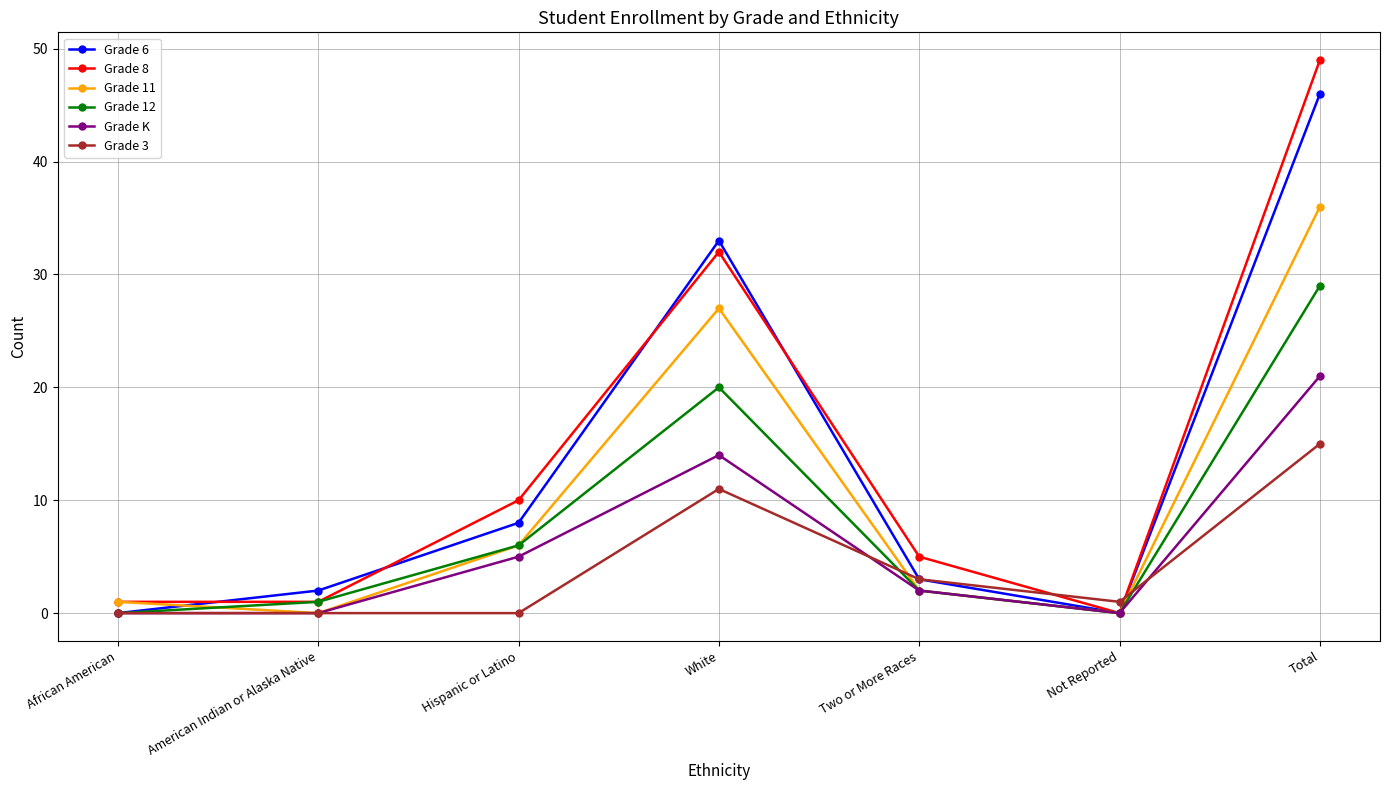

The Grade 11 series shows 59 at Total. True or false?

False